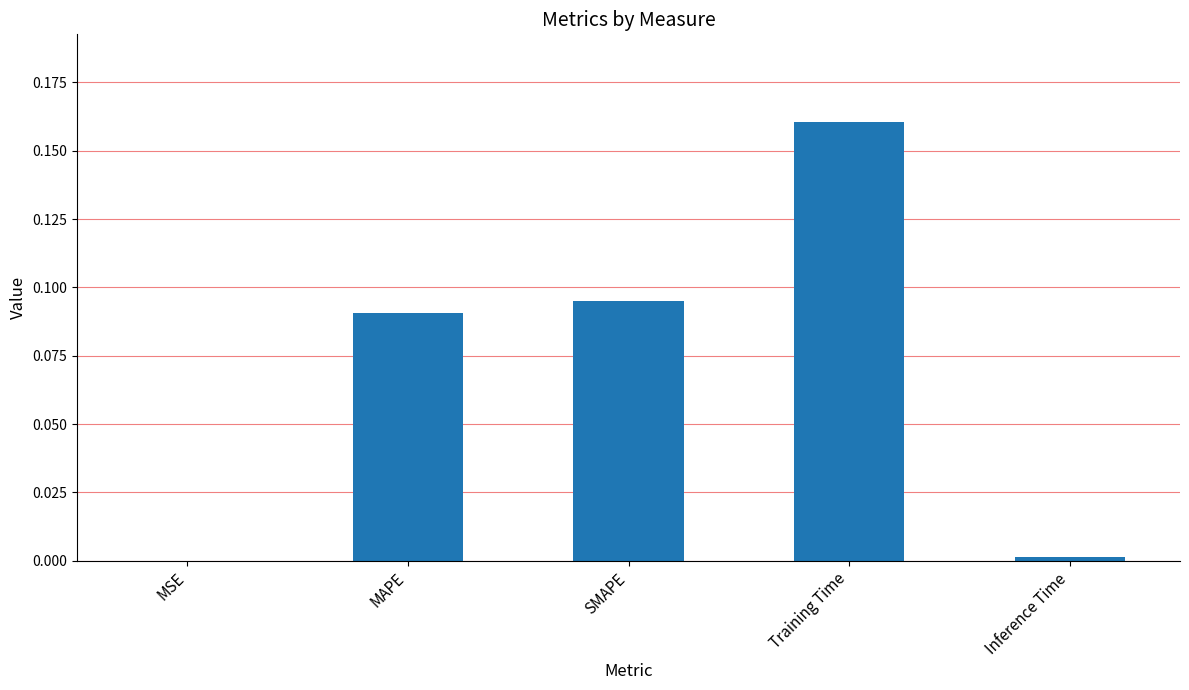

What is the sum of all values?

0.3